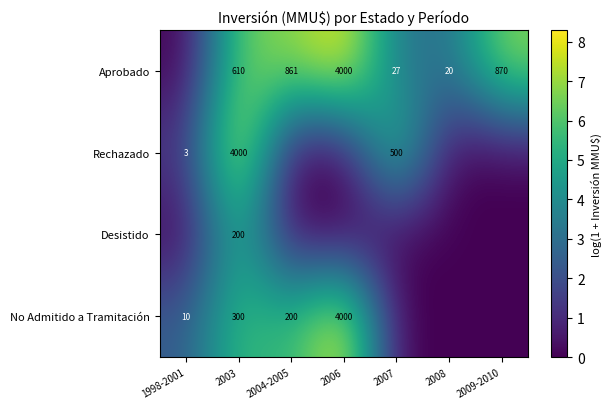

The Aprobado series shows 4000 at 2006. True or false?

True